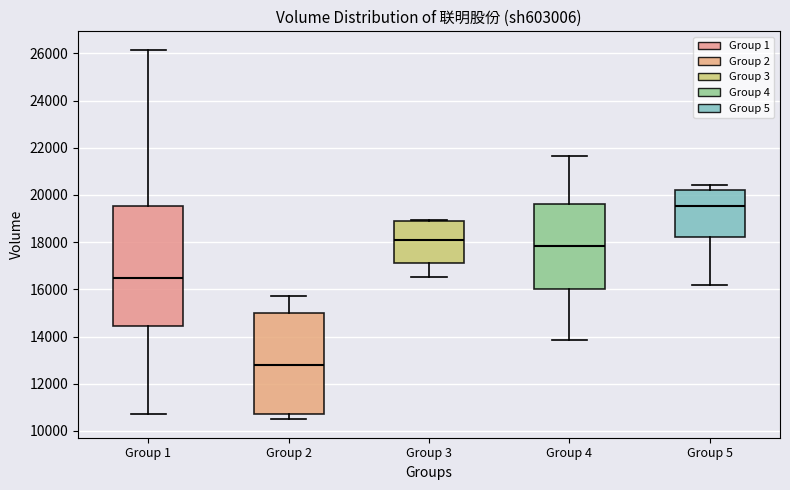

Which box has the lowest median line?

Group 2